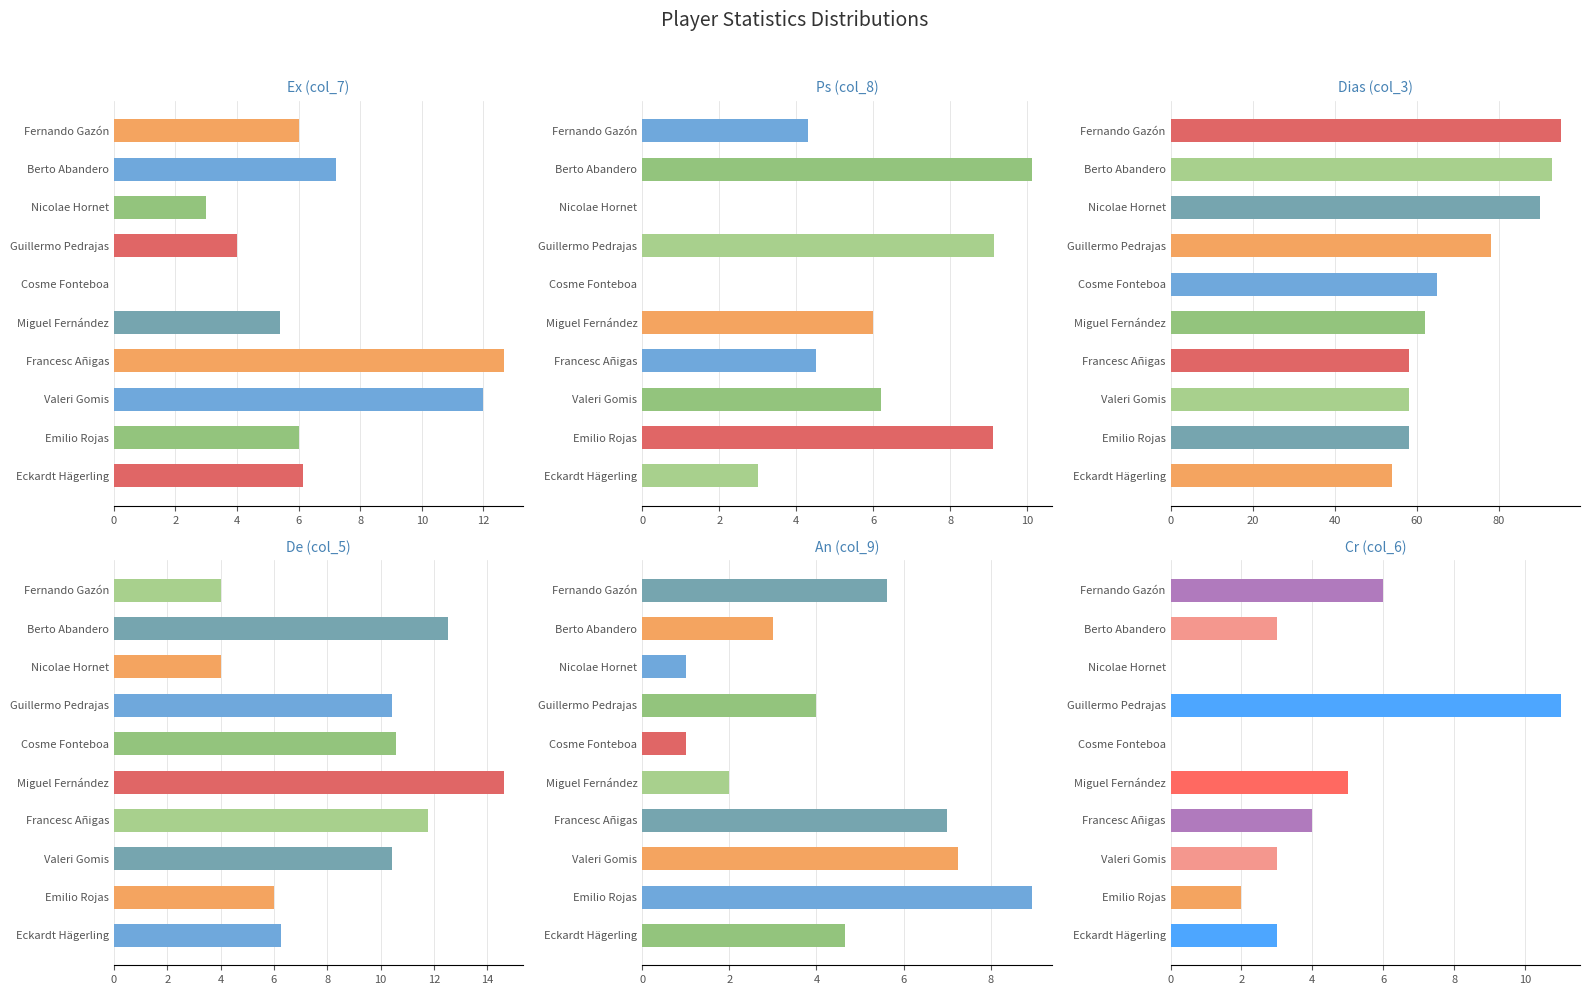

Are the bars grouped side by side (vs. stacked)?

Yes